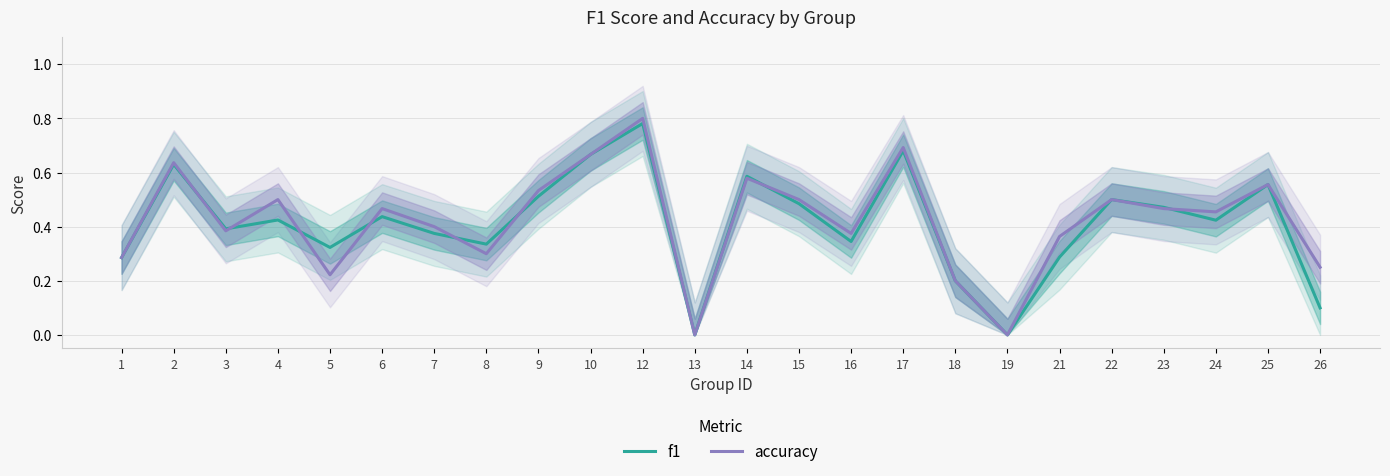

Count the accuracy values in the range 0 to 1.

24